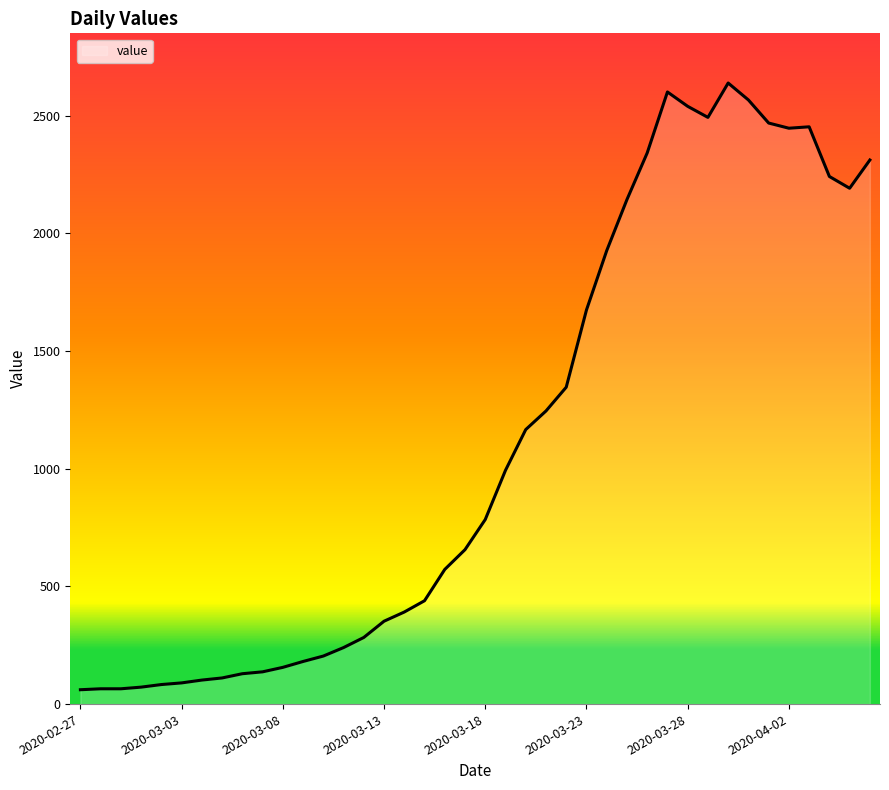

What is the maximum value shown in the chart?

2638